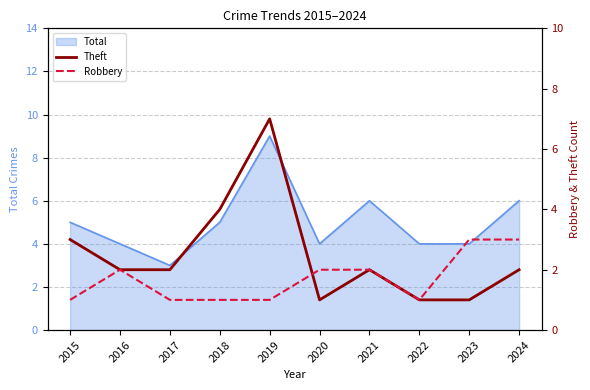

Reading left to right, transcribe all the data shown in this chart.

Theft: 3	2	2	4	7	1	2	1	1	2
Robbery: 1	2	1	1	1	2	2	1	3	3